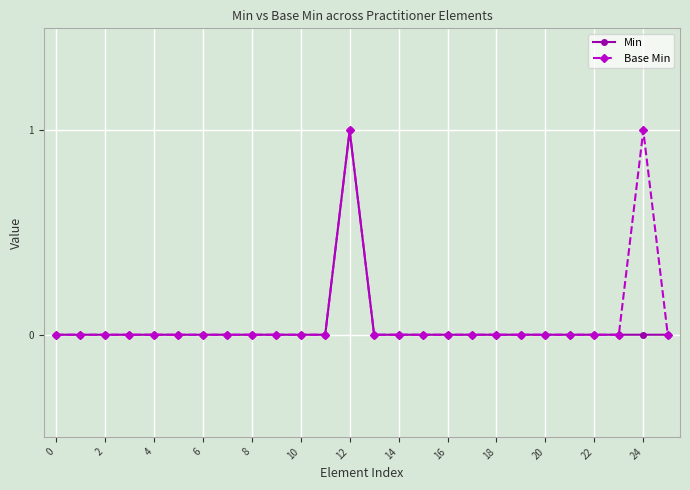

What is the maximum value shown in the chart?

1